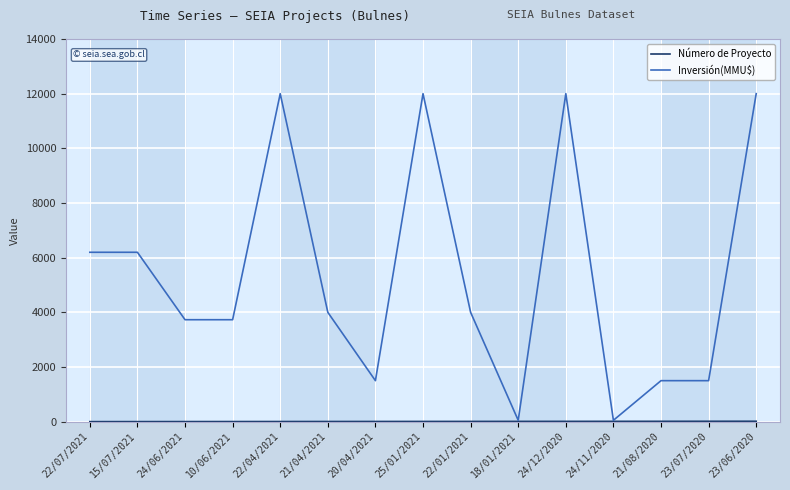

What is the maximum value shown in the chart?

12000